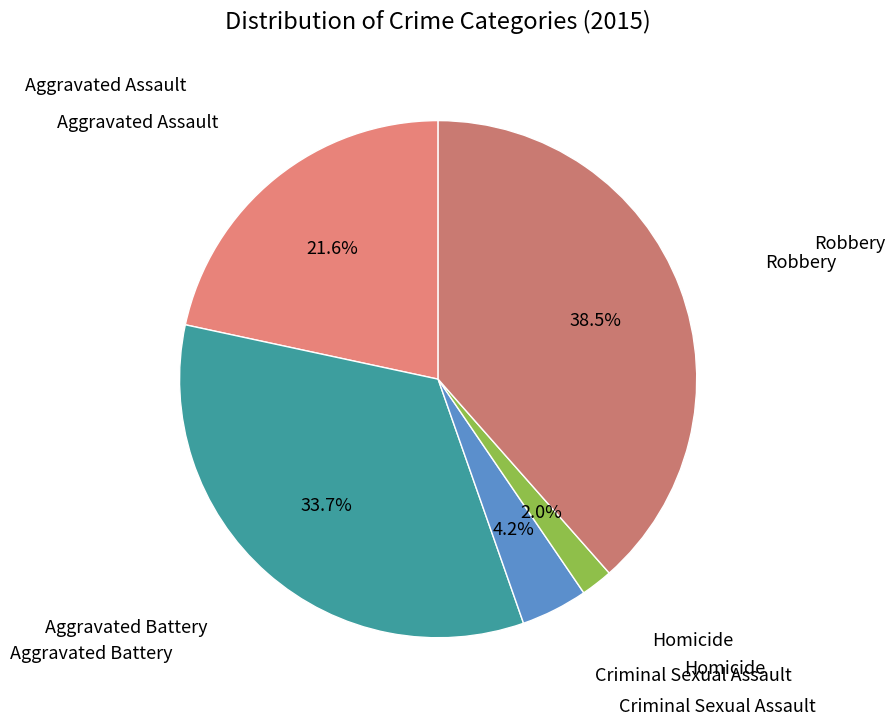

How many segments does this pie chart have?

5